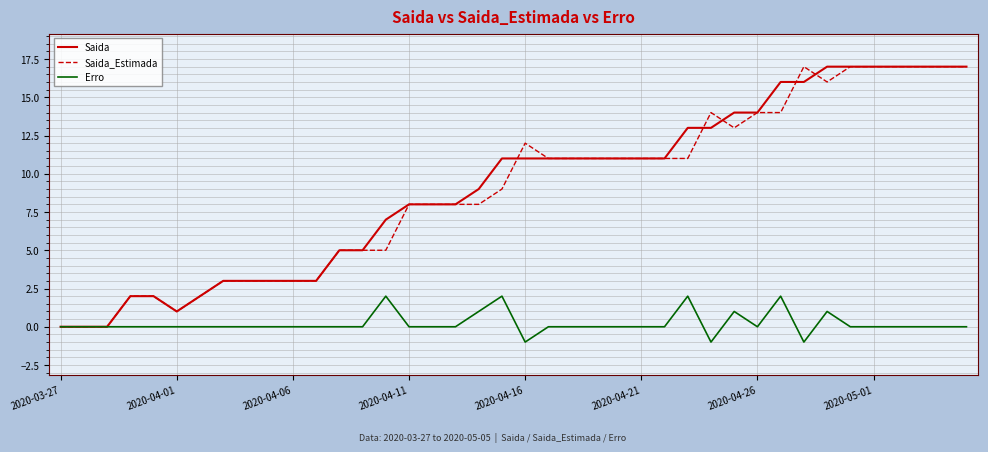

After their last crossing, which series has the higher values: Saida_Estimada or Saida?

Saida